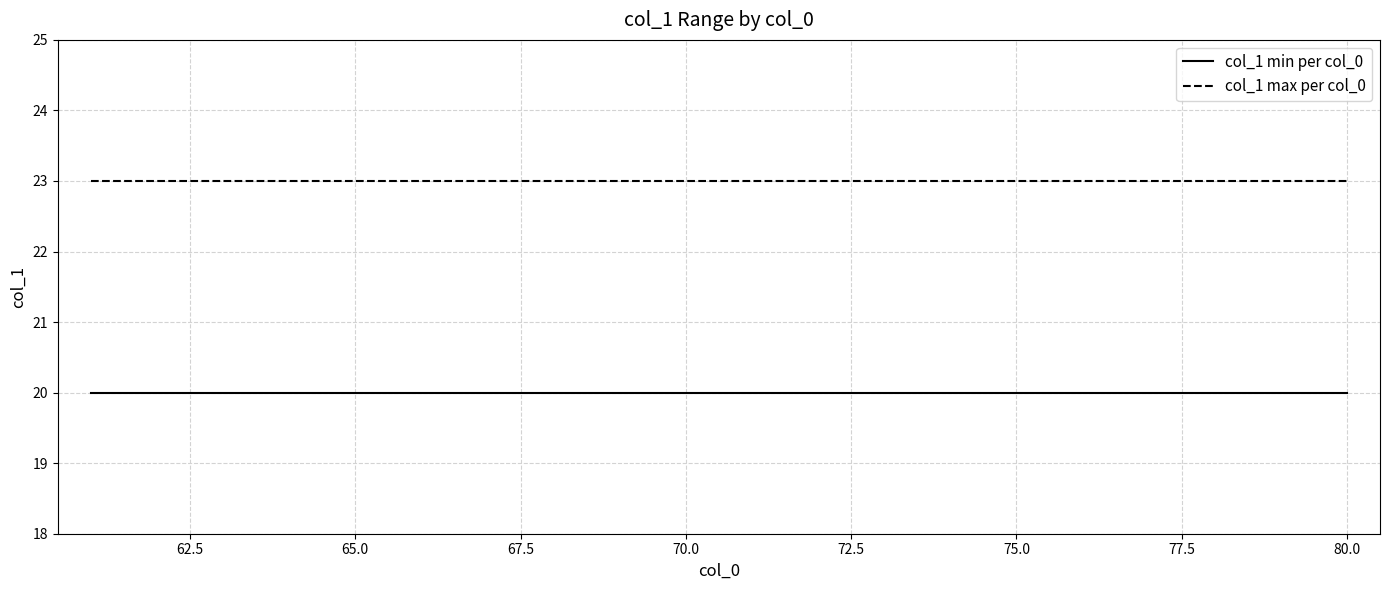

Which series has the largest total across all categories?

col_1 max per col_0